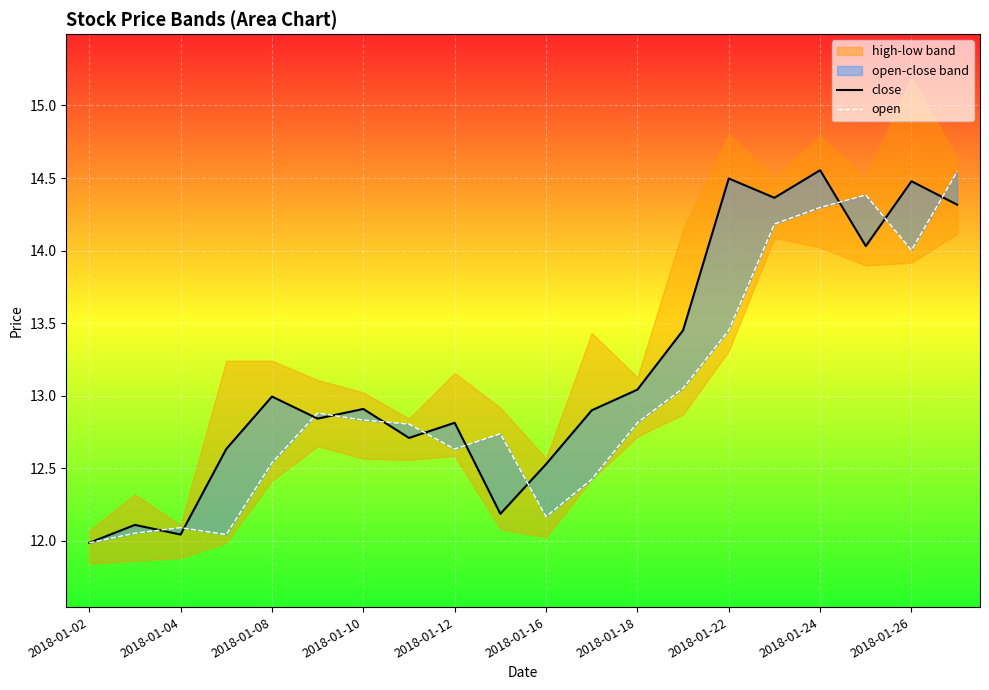

Which series has the largest range (max minus min)?

close